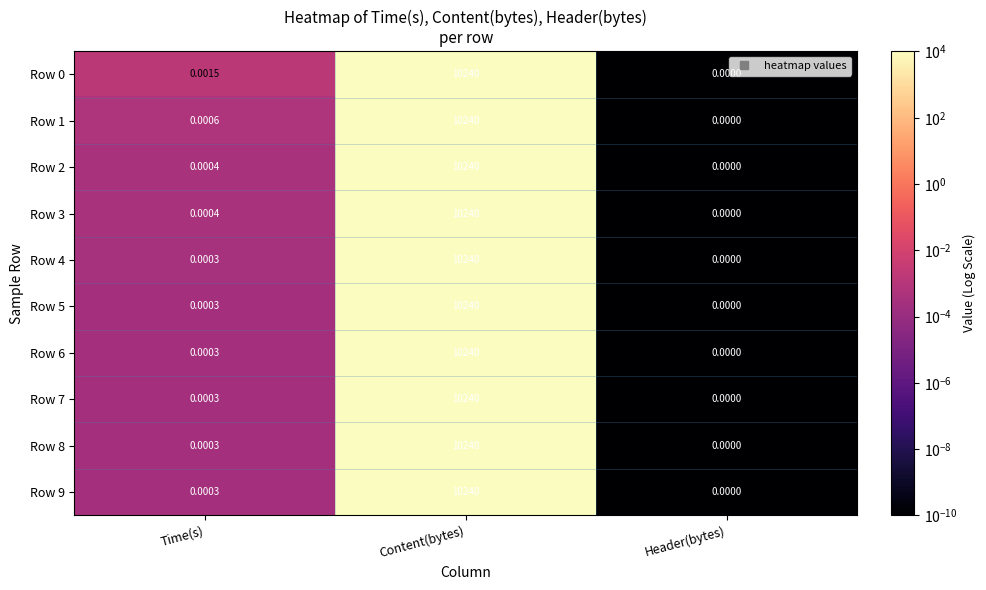

Which label corresponds to the largest value in the chart?

Content(bytes)